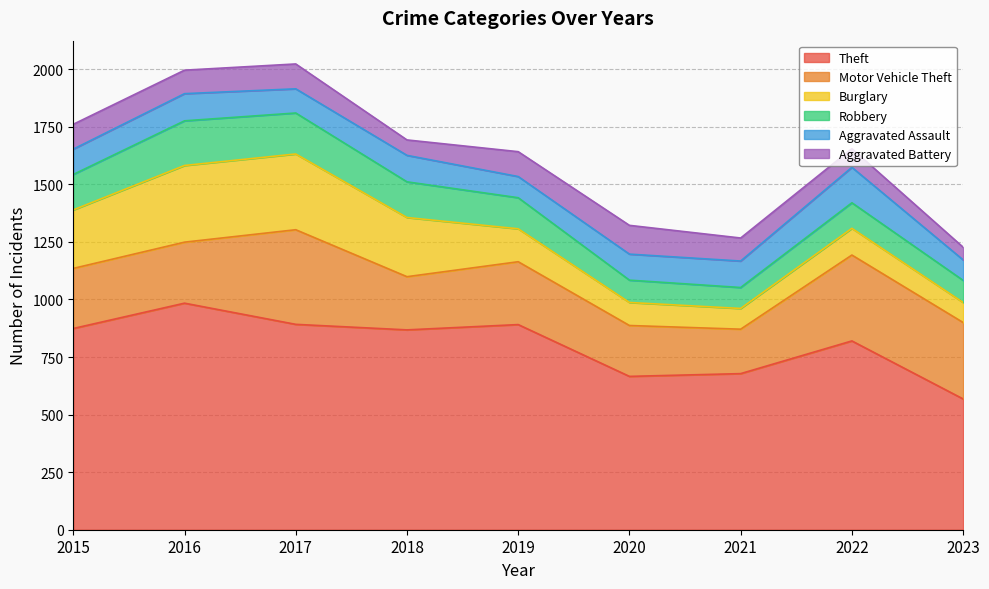

At which label is Robbery closest to 142?

2019